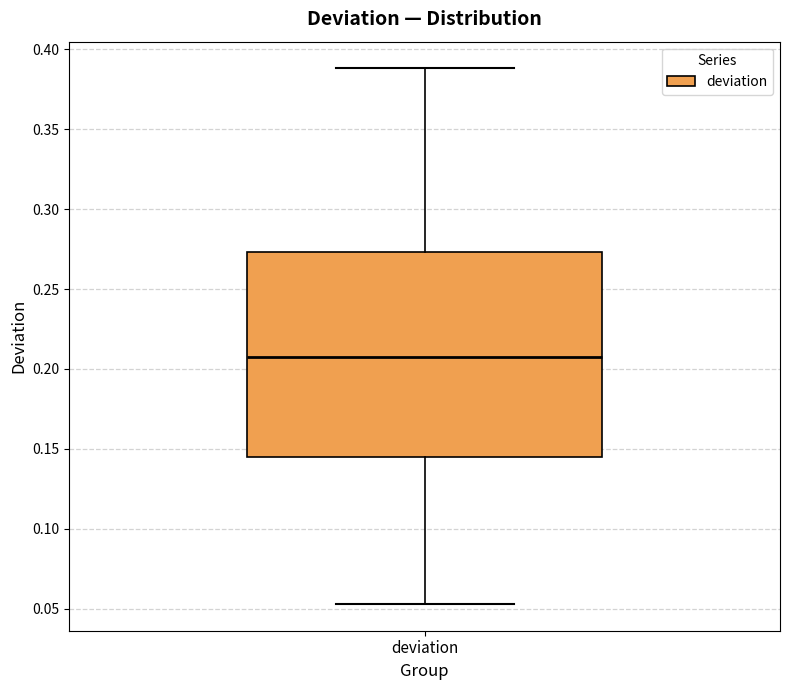

Where is the lower edge of the box for deviation on the y-axis? The values are not printed on the chart, so give them approximately, as read against the axis.

0.145